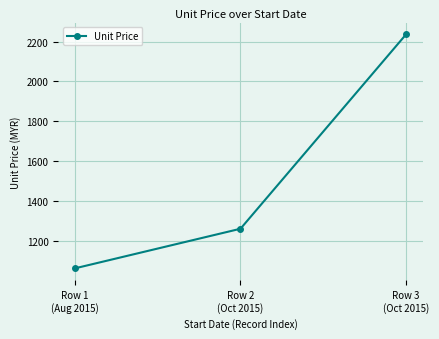

Is this an area chart (filled region under the line)?

No